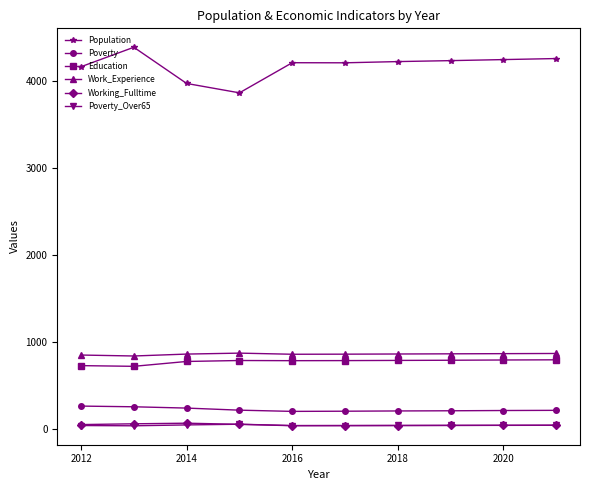

True or false: Work_Experience and Poverty_Over65 cross at least once.

False